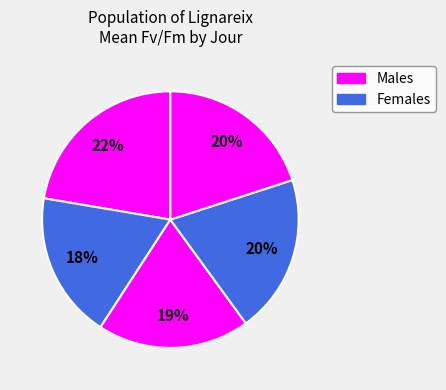

Count the number of slices in the pie.

5